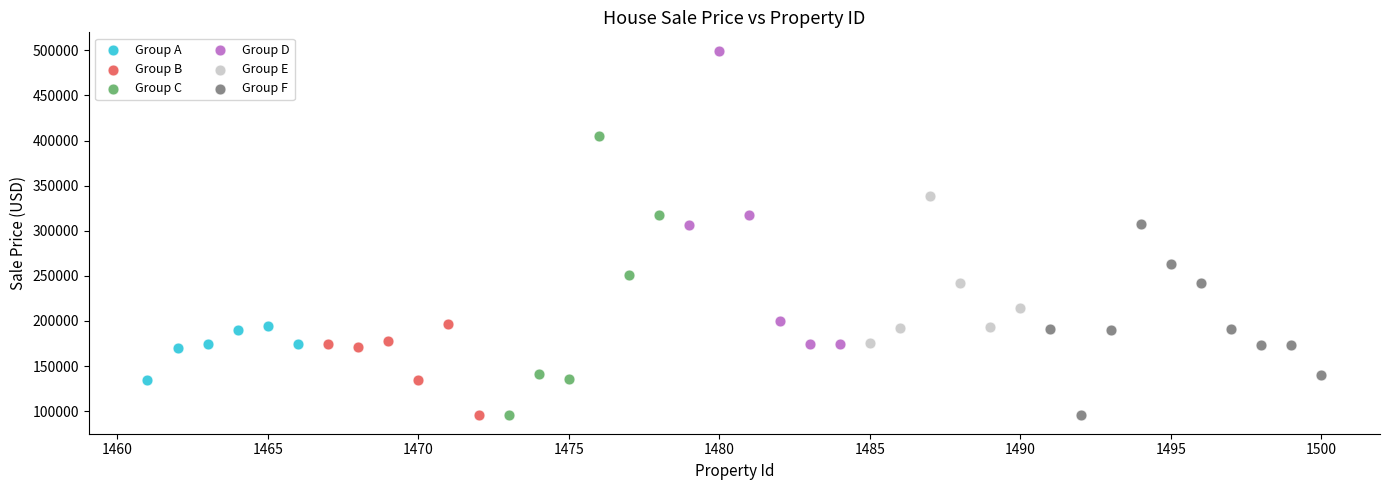

Which series reaches the maximum Y coordinate?

Group D